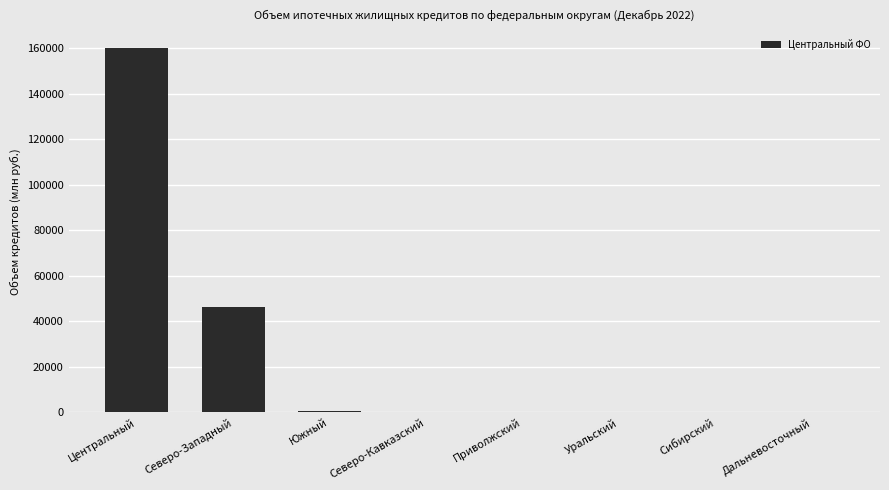

At which label is the value closest to 79958?

Северо-Западный